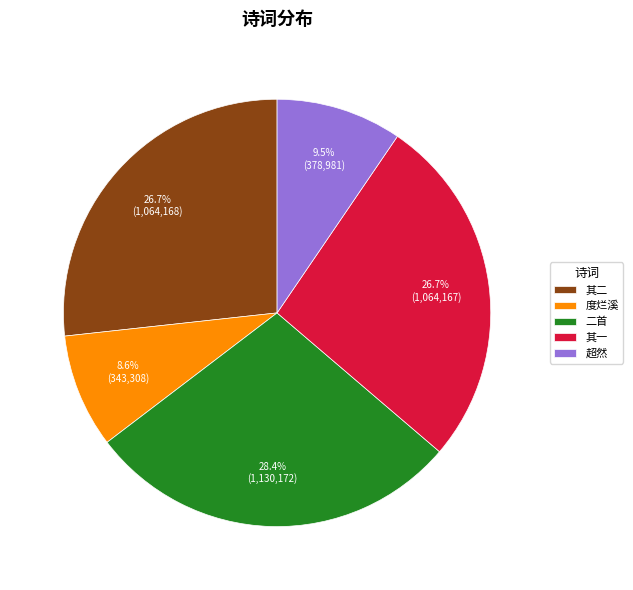

How many segments does this pie chart have?

5